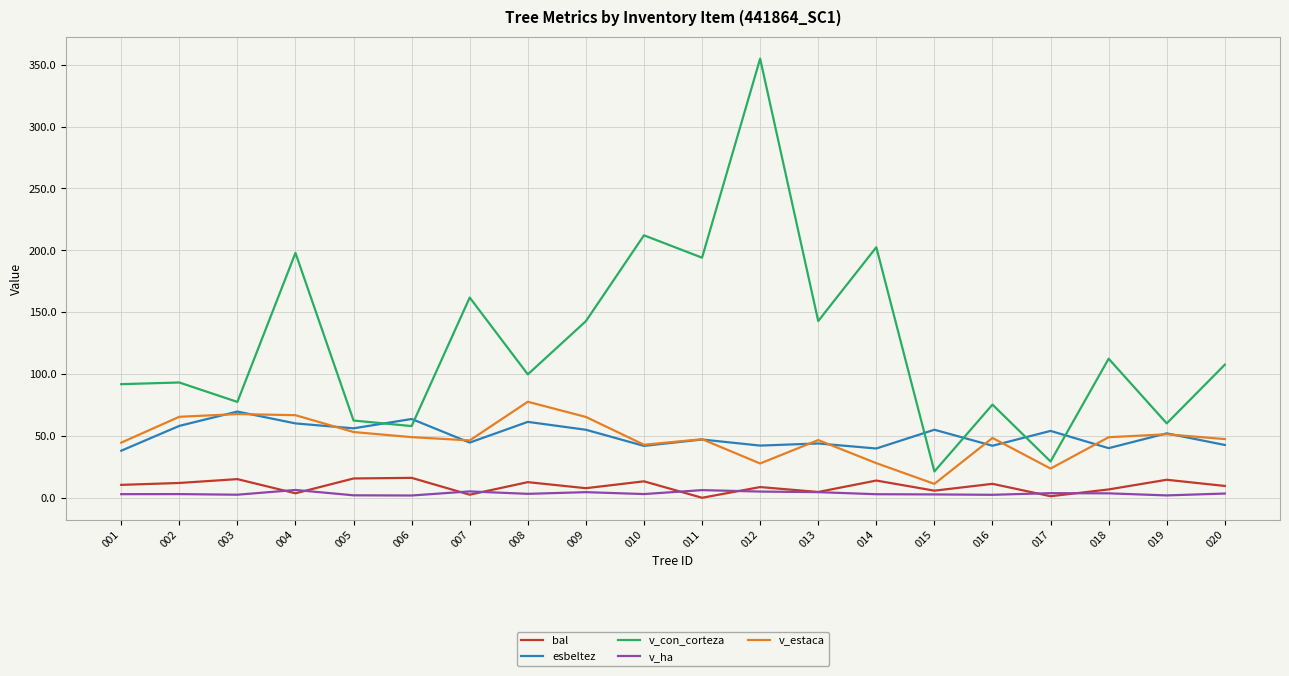

Which series has the largest total across all categories?

v_con_corteza